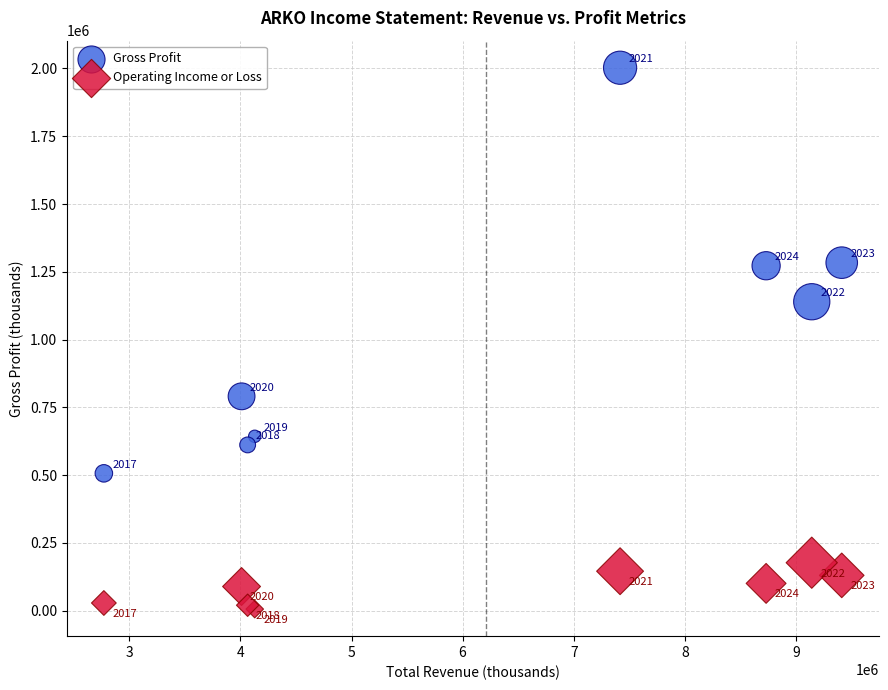

Which series contains the highest Y value?

Gross Profit